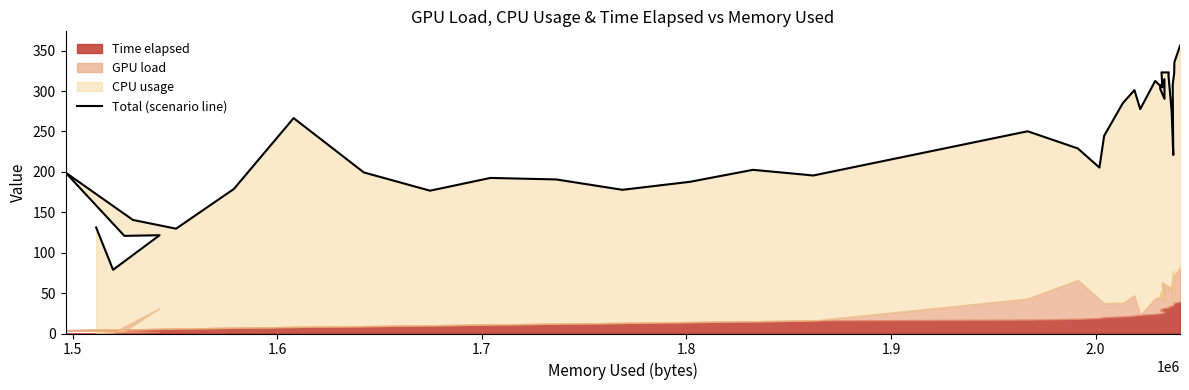

How many interior local valleys (lower than both neighbors) does the data have?

12